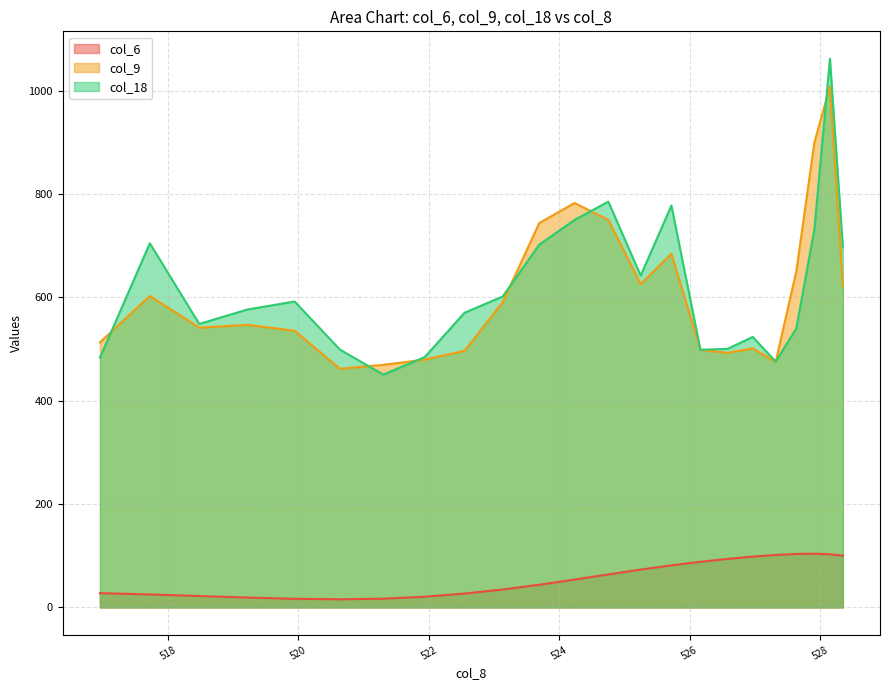

How many values in the col_18 series are below 576?

11